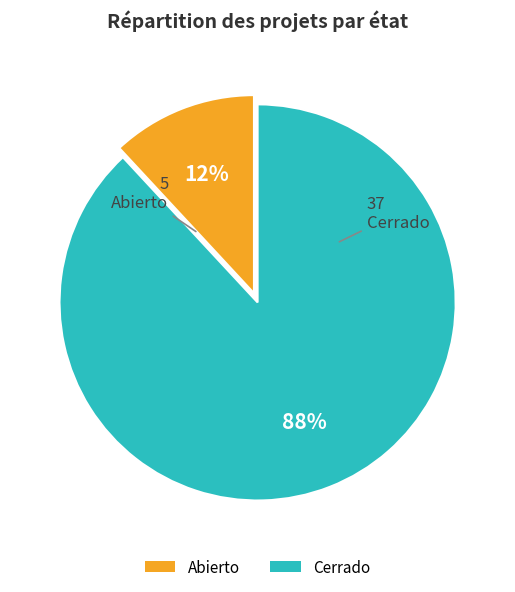

Is it true that Cerrado is 95% of the pie?

False